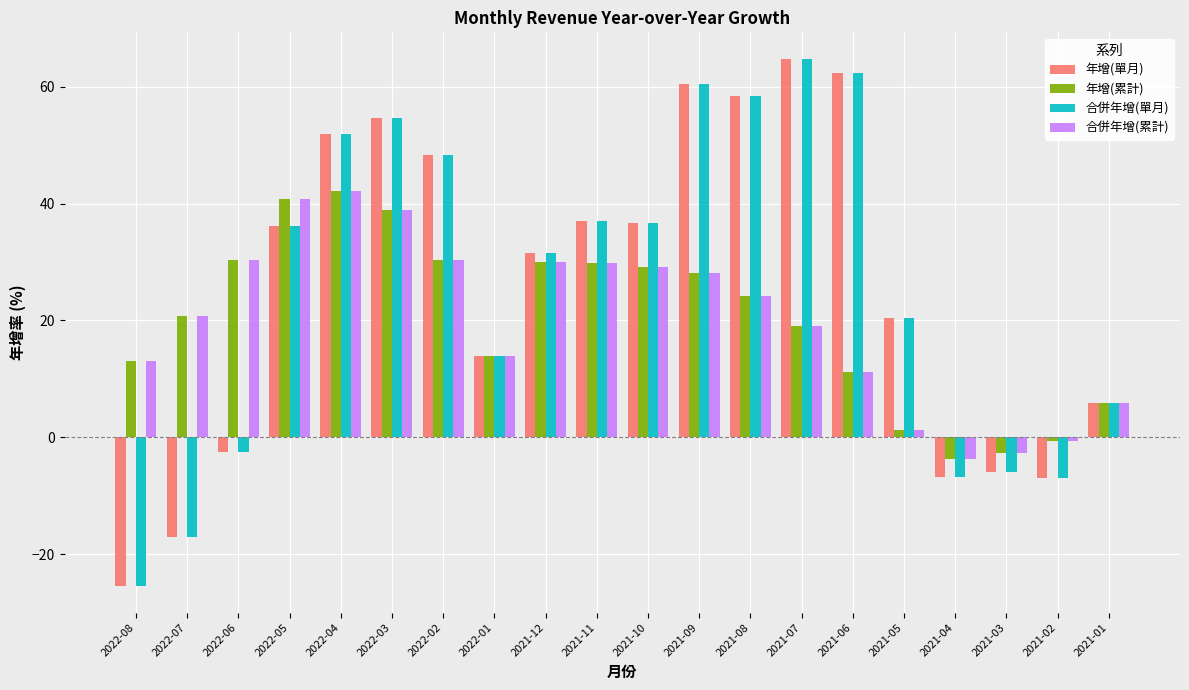

Is it true that 年增(累計) equals 30.0 at 2021-12?

True